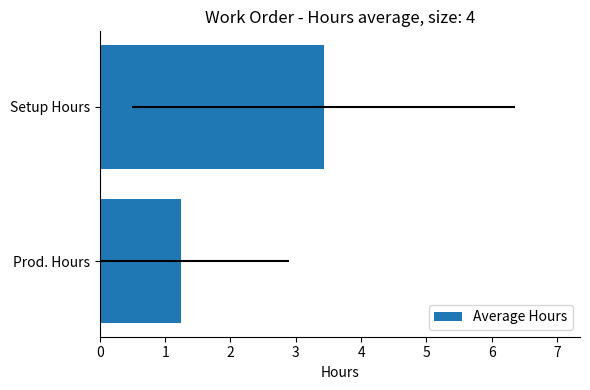

What value does the data have at Setup Hours?

3.4